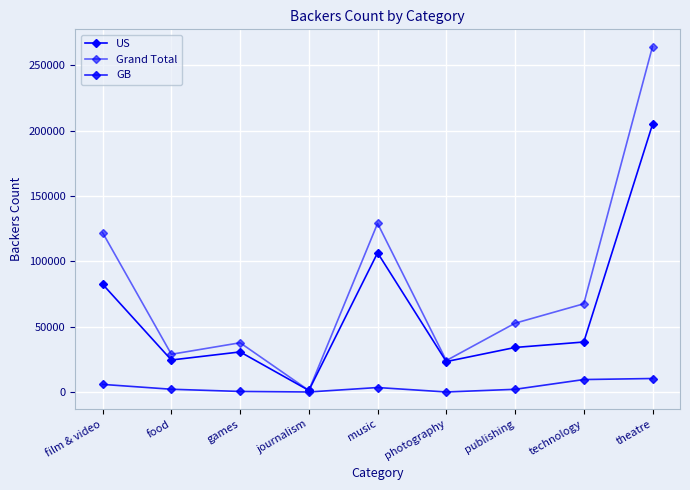

Reading left to right, list all the values displayed in this chart.

US: 82427	24469	30654	1194	106478	23260	34057	38237	204734
Grand Total: 121875	28846	37662	1194	129002	24044	52619	67494	264269
GB: 5800	2094	406	0	3409	0	2046	9509	10314